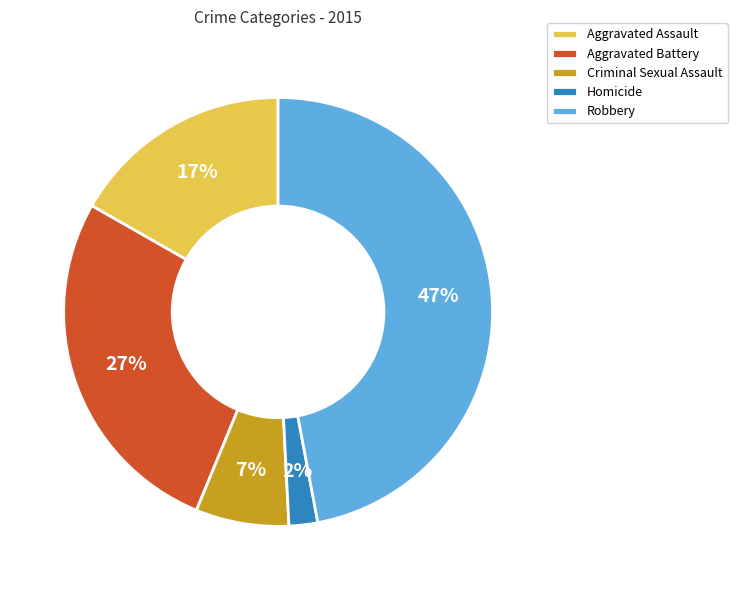

Which has a higher value, Criminal Sexual Assault or Robbery?

Robbery